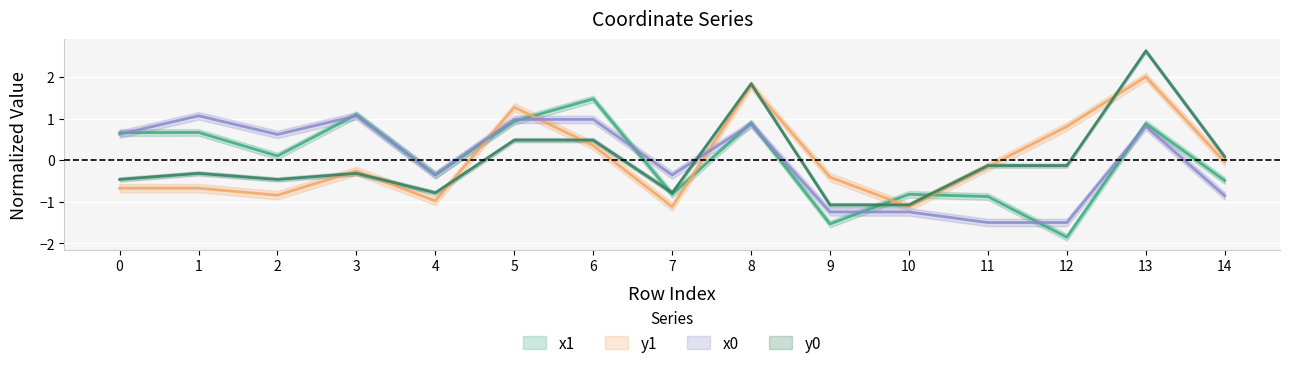

List the series in order of their overall mean, lowest first.

y0, y1, x1, x0